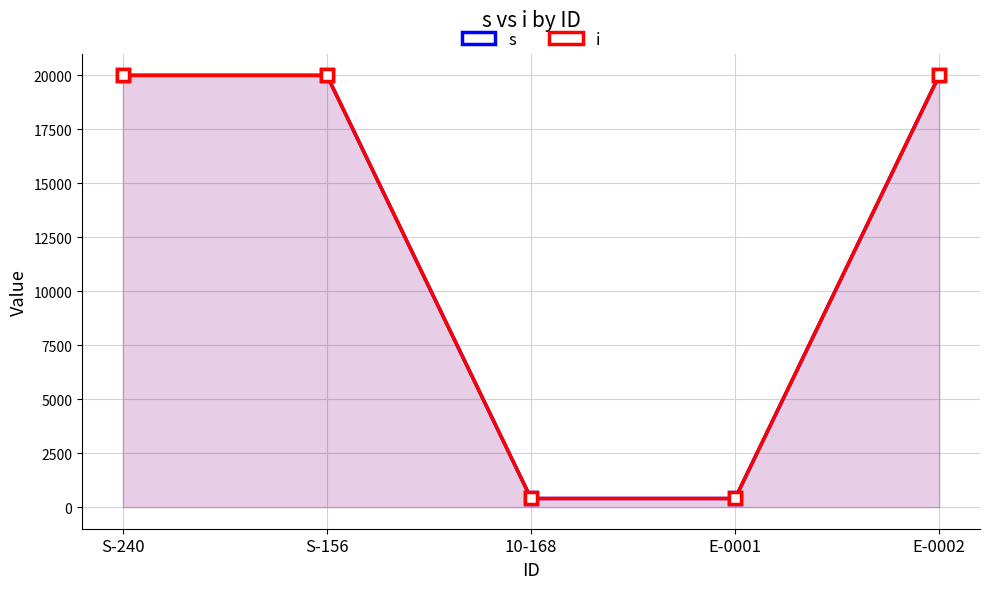

At which label is s closest to 10200?

S-240